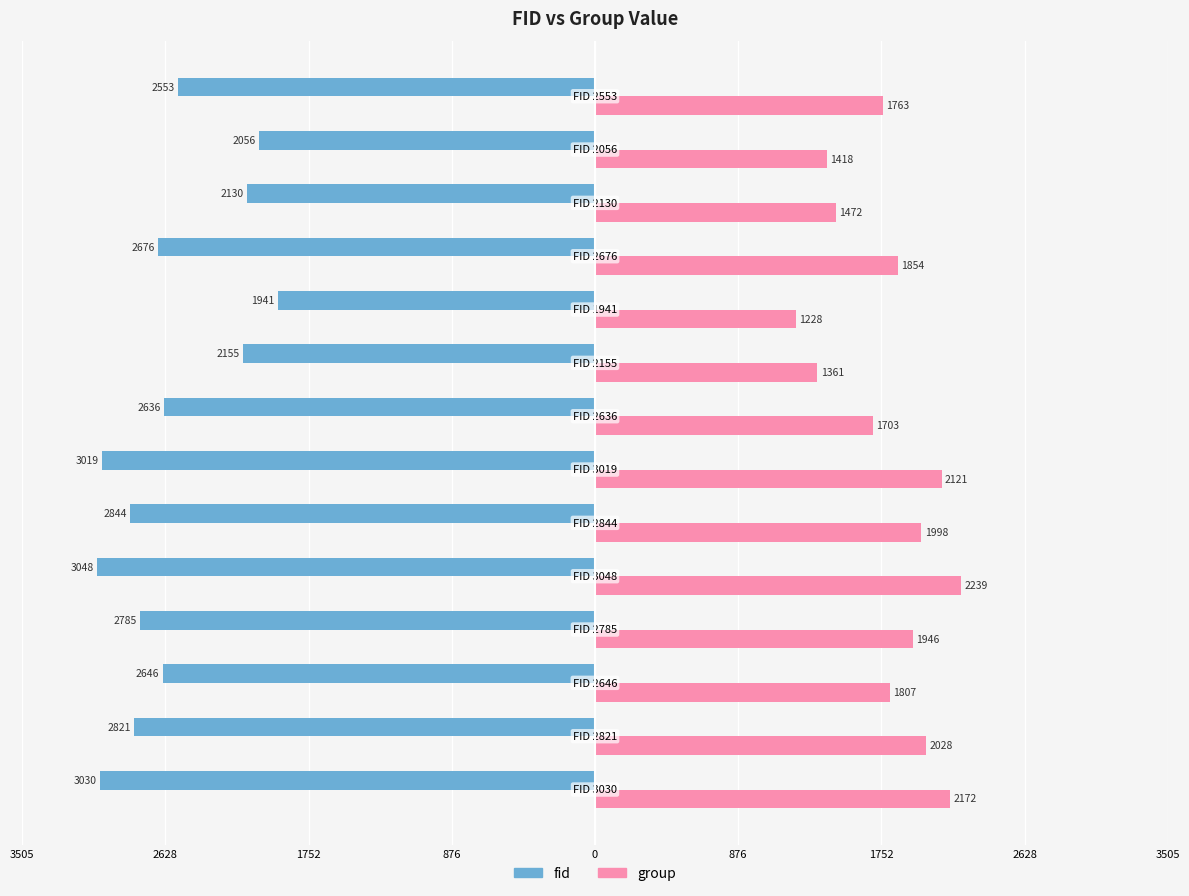

What are all the series names shown in the legend?

fid, group